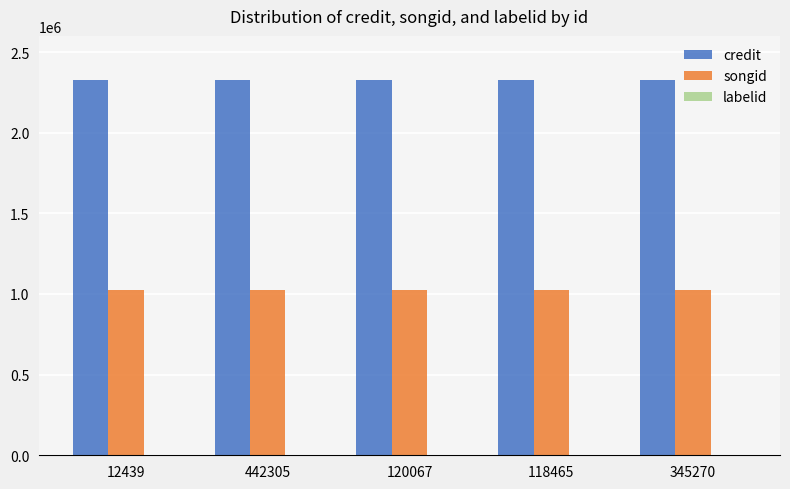

Are the bars grouped side by side (vs. stacked)?

Yes